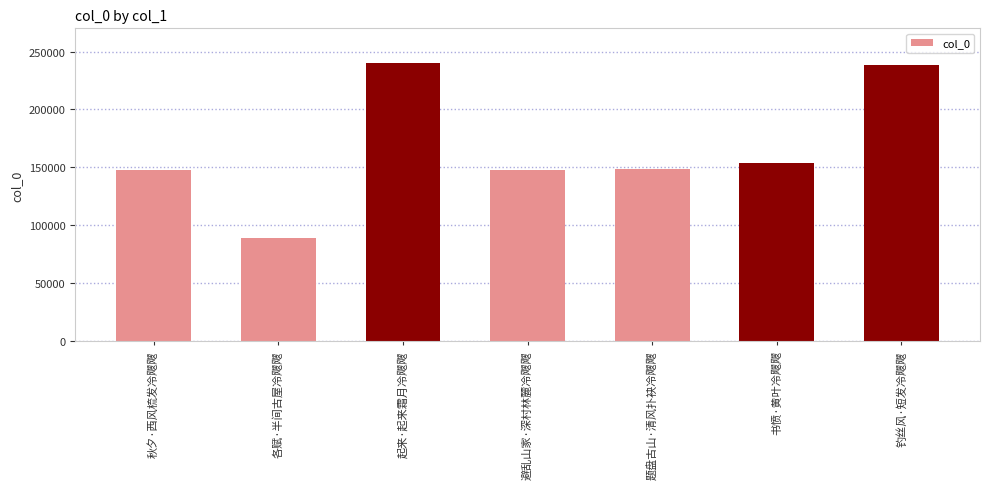

What position from the right is 秋夕·西风梳发冷飕飕?

7